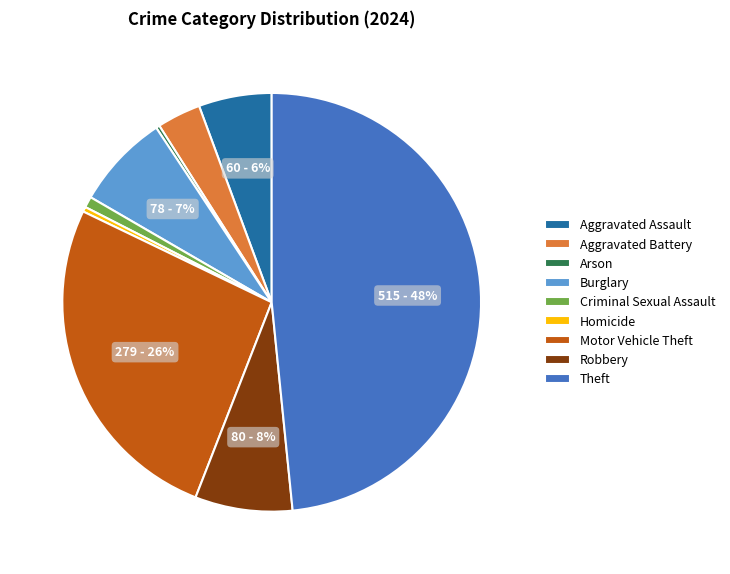

To the nearest percent, what is the difference between the largest and smallest slice percentages?

48%